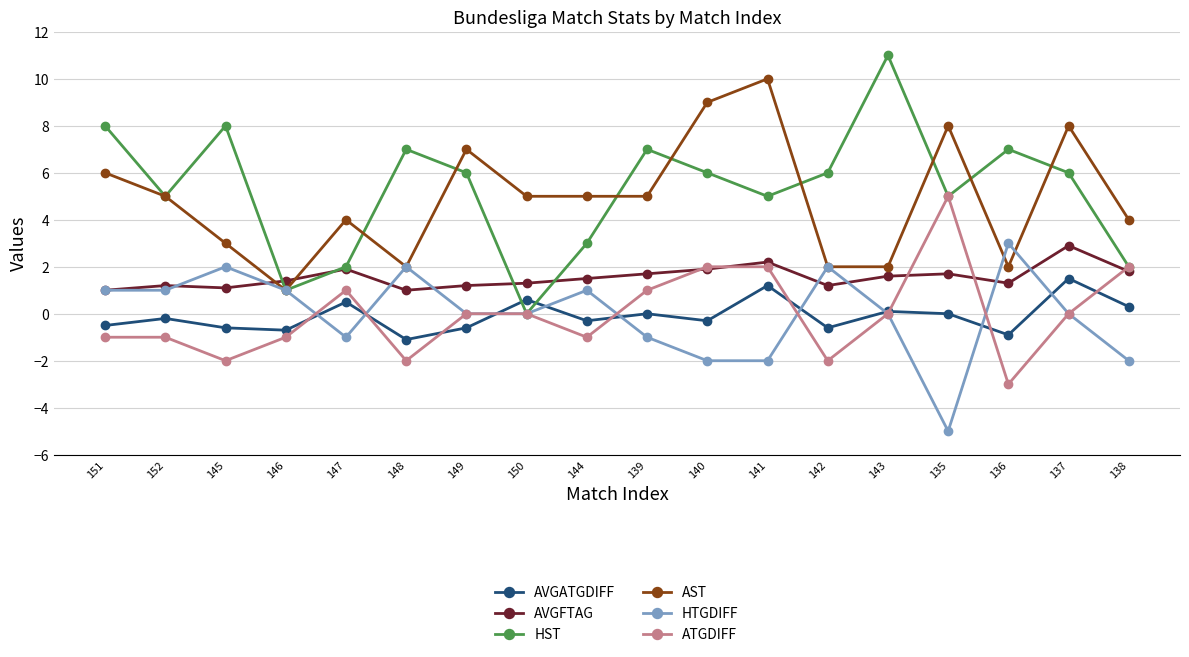

Reading left to right, what are all the values shown in this chart?

AVGATGDIFF: -0.5	-0.2	-0.6	-0.7	0.5	-1.1	-0.6	0.6	-0.3	0.0	-0.3	1.2	-0.6	0.1	0.0	-0.9	1.5	0.3
AVGFTAG: 1.0	1.2	1.1	1.4	1.9	1.0	1.2	1.3	1.5	1.7	1.9	2.2	1.2	1.6	1.7	1.3	2.9	1.8
HST: 8.0	5.0	8.0	1.0	2.0	7.0	6.0	0.0	3.0	7.0	6.0	5.0	6.0	11.0	5.0	7.0	6.0	2.0
AST: 6.0	5.0	3.0	1.0	4.0	2.0	7.0	5.0	5.0	5.0	9.0	10.0	2.0	2.0	8.0	2.0	8.0	4.0
HTGDIFF: 1.0	1.0	2.0	1.0	-1.0	2.0	0.0	0.0	1.0	-1.0	-2.0	-2.0	2.0	0.0	-5.0	3.0	0.0	-2.0
ATGDIFF: -1.0	-1.0	-2.0	-1.0	1.0	-2.0	0.0	0.0	-1.0	1.0	2.0	2.0	-2.0	0.0	5.0	-3.0	0.0	2.0